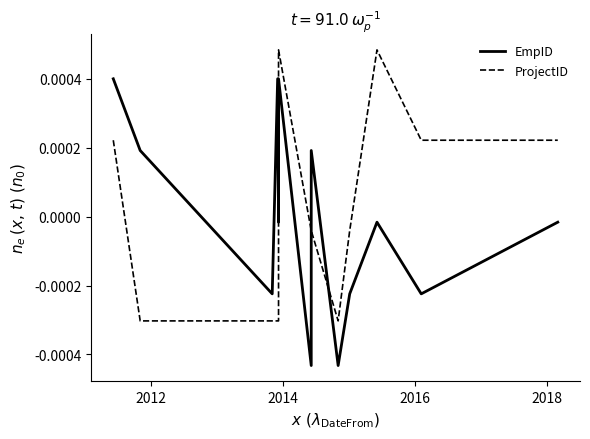

How many distinct data groups are displayed?

2